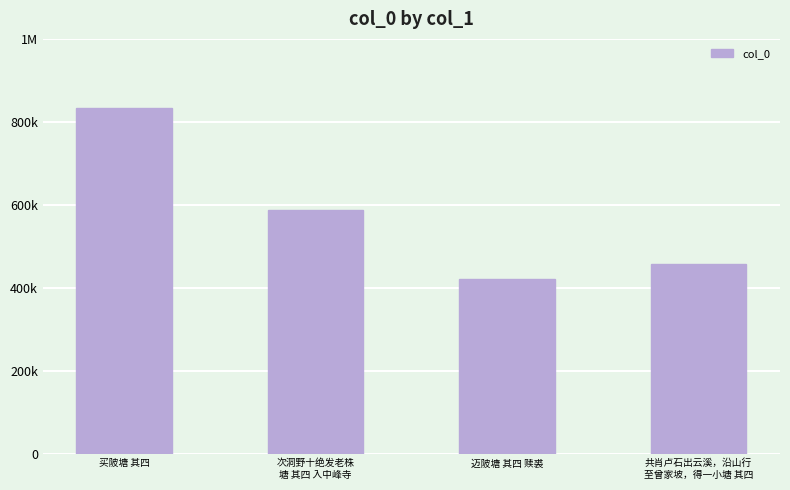

Reading right to left, extract all data points from this chart.

共肖卢石出云溪，沿山行
至曾家坡，得一小塘 其四=458003	迈陂塘 其四 赎裘=420065	次洞野十绝发老株
塘 其四 入中峰寺=587614	买陂塘 其四=833401